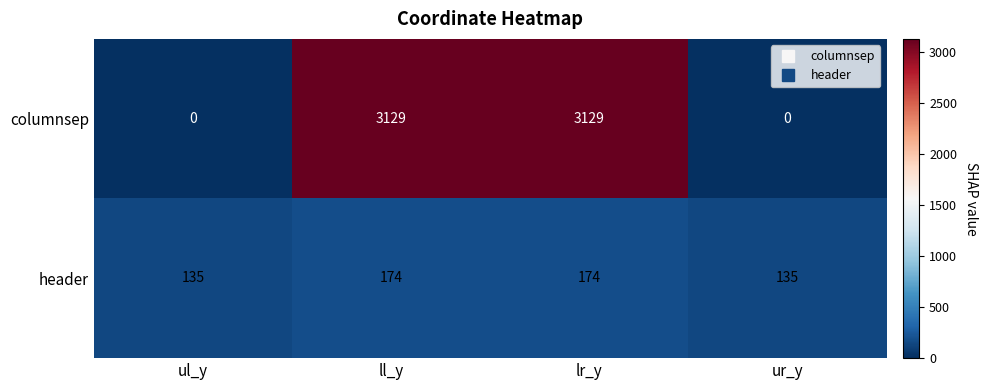

What is the maximum value shown in the chart?

3129